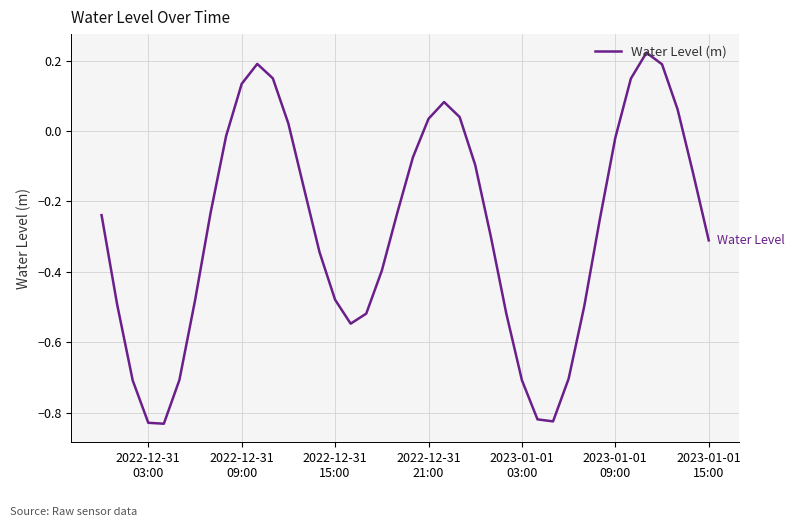

How many values are below zero?

29